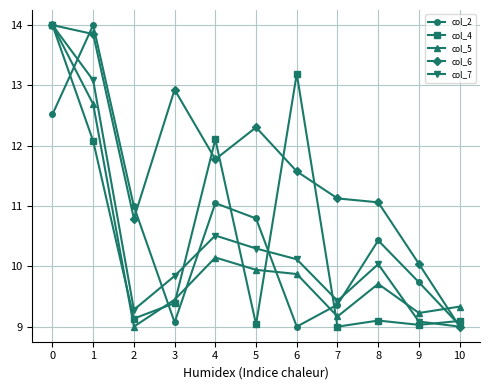

Reading right to left, what are all the values shown in this chart?

col_2: 9.0	9.7	10.4	9.4	9.0	10.8	11.0	9.1	11.0	14.0	12.5
col_4: 9.1	9.0	9.1	9.0	13.2	9.0	12.1	9.4	9.1	12.1	14.0
col_5: 9.3	9.2	9.7	9.2	9.9	9.9	10.1	9.4	9.0	12.7	14.0
col_6: 9.0	10.0	11.1	11.1	11.6	12.3	11.8	12.9	10.8	13.9	14.0
col_7: 9.0	9.1	10.0	9.4	10.1	10.3	10.5	9.8	9.3	13.1	14.0